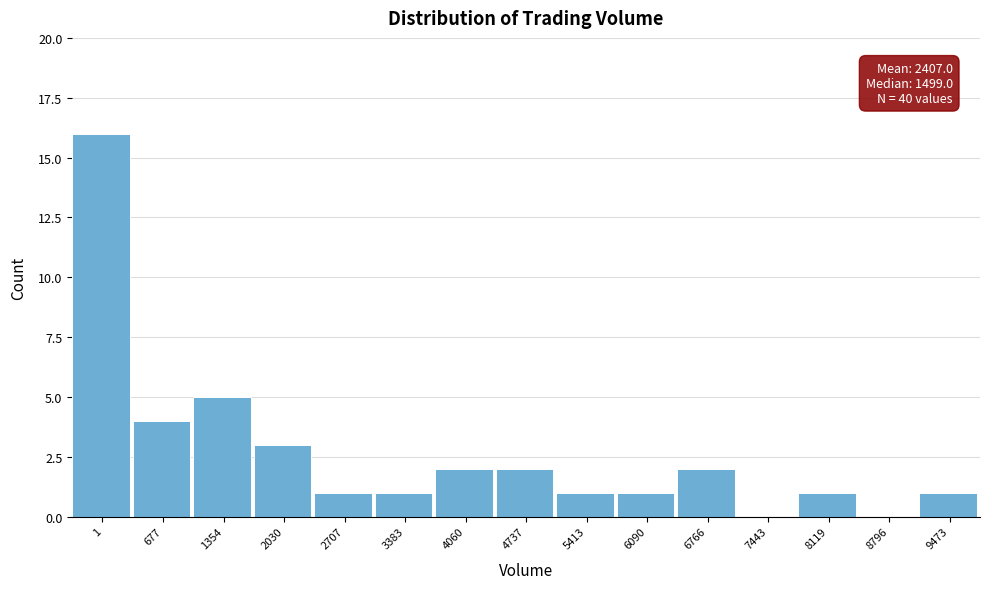

Reading left to right, transcribe all the data shown in this chart.

1=16	677=4	1354=5	2030=3	2707=1	3383=1	4060=2	4737=2	5413=1	6090=1	6766=2	7443=0	8119=1	8796=0	9473=1